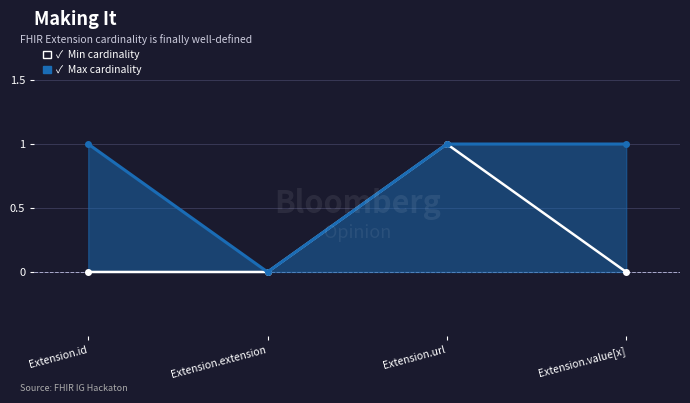

What is the label of the 2nd point from the left?

Extension.extension